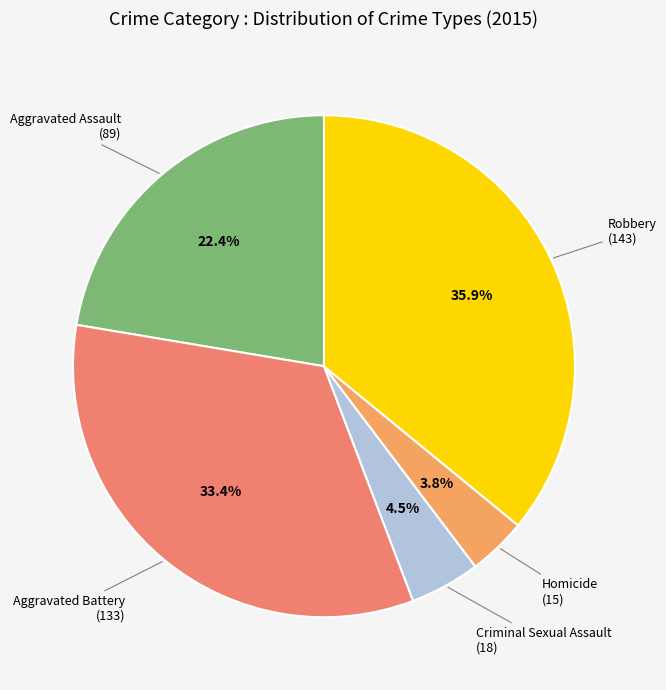

How many slices are in this pie chart?

5